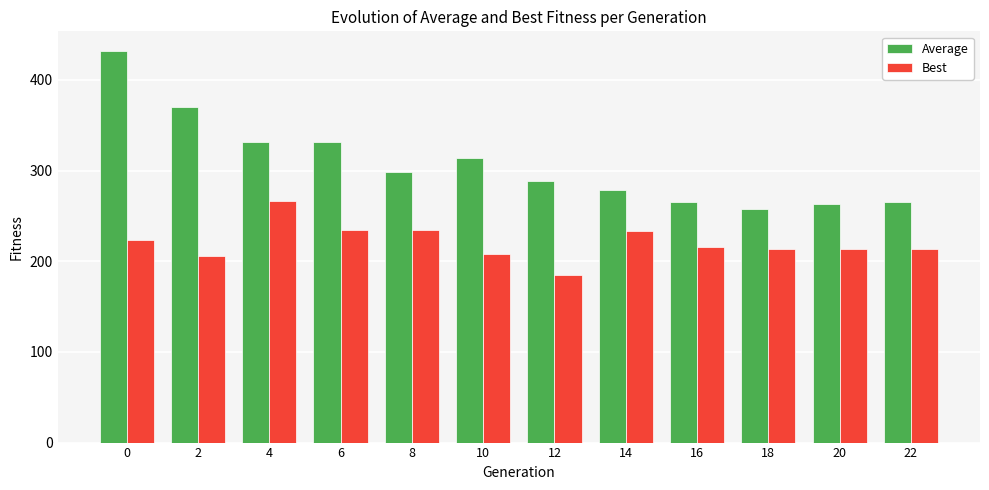

List the series in order of their peak value, highest first.

Average, Best